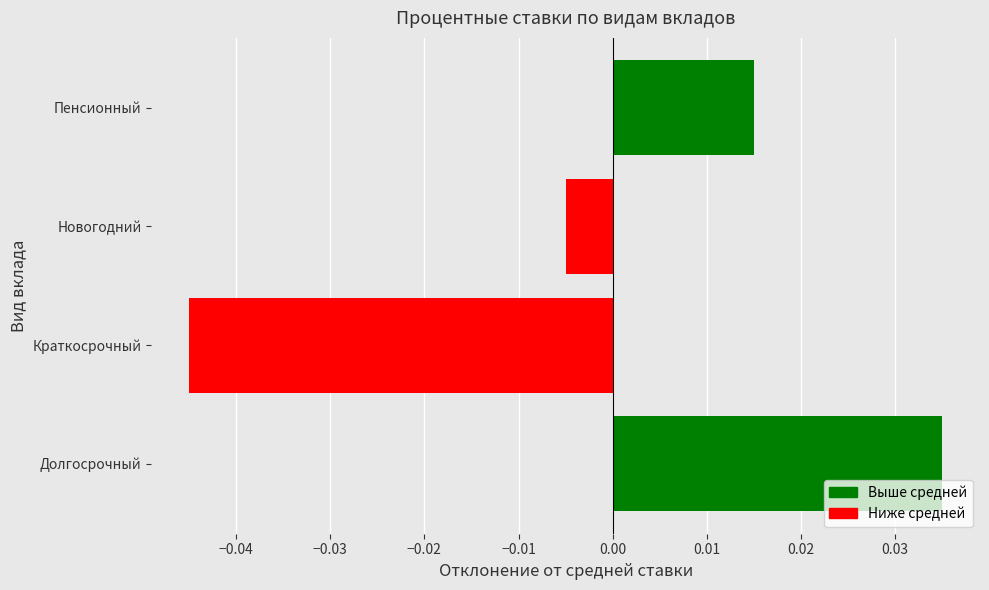

List the labels in order of value, smallest first.

Краткосрочный, Новогодний, Пенсионный, Долгосрочный